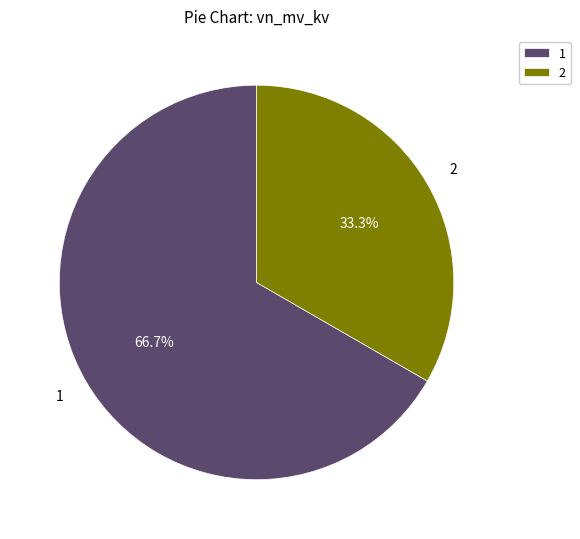

What is the majority slice?

1